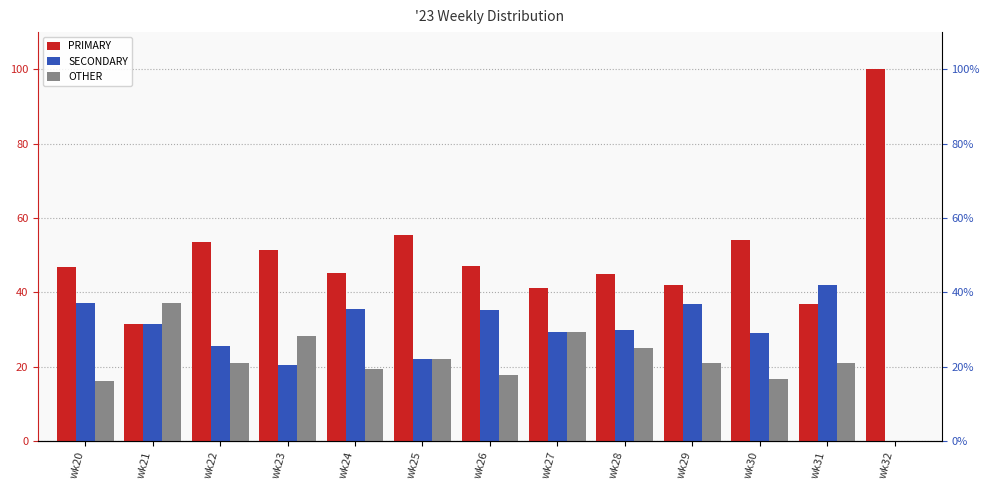

What is the difference between the PRIMARY values at wk28 and wk25?

10.6